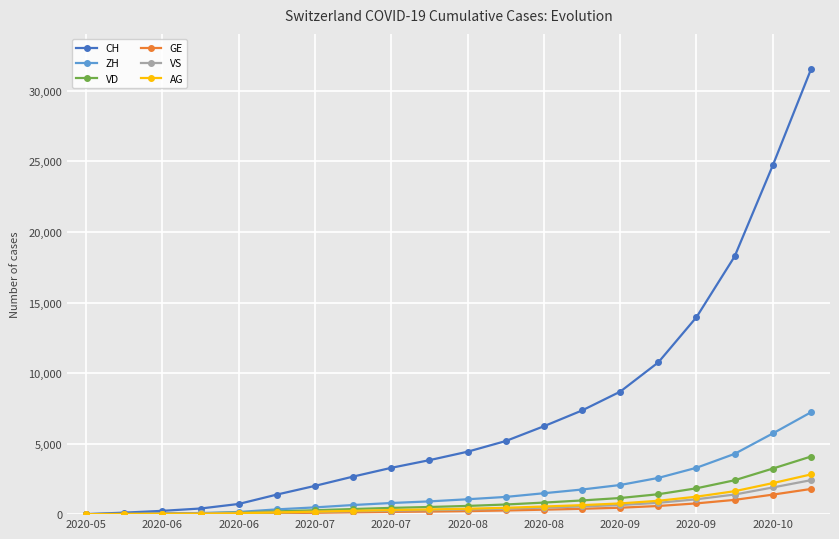

At how many categories does at least one series exceed 17599?

3